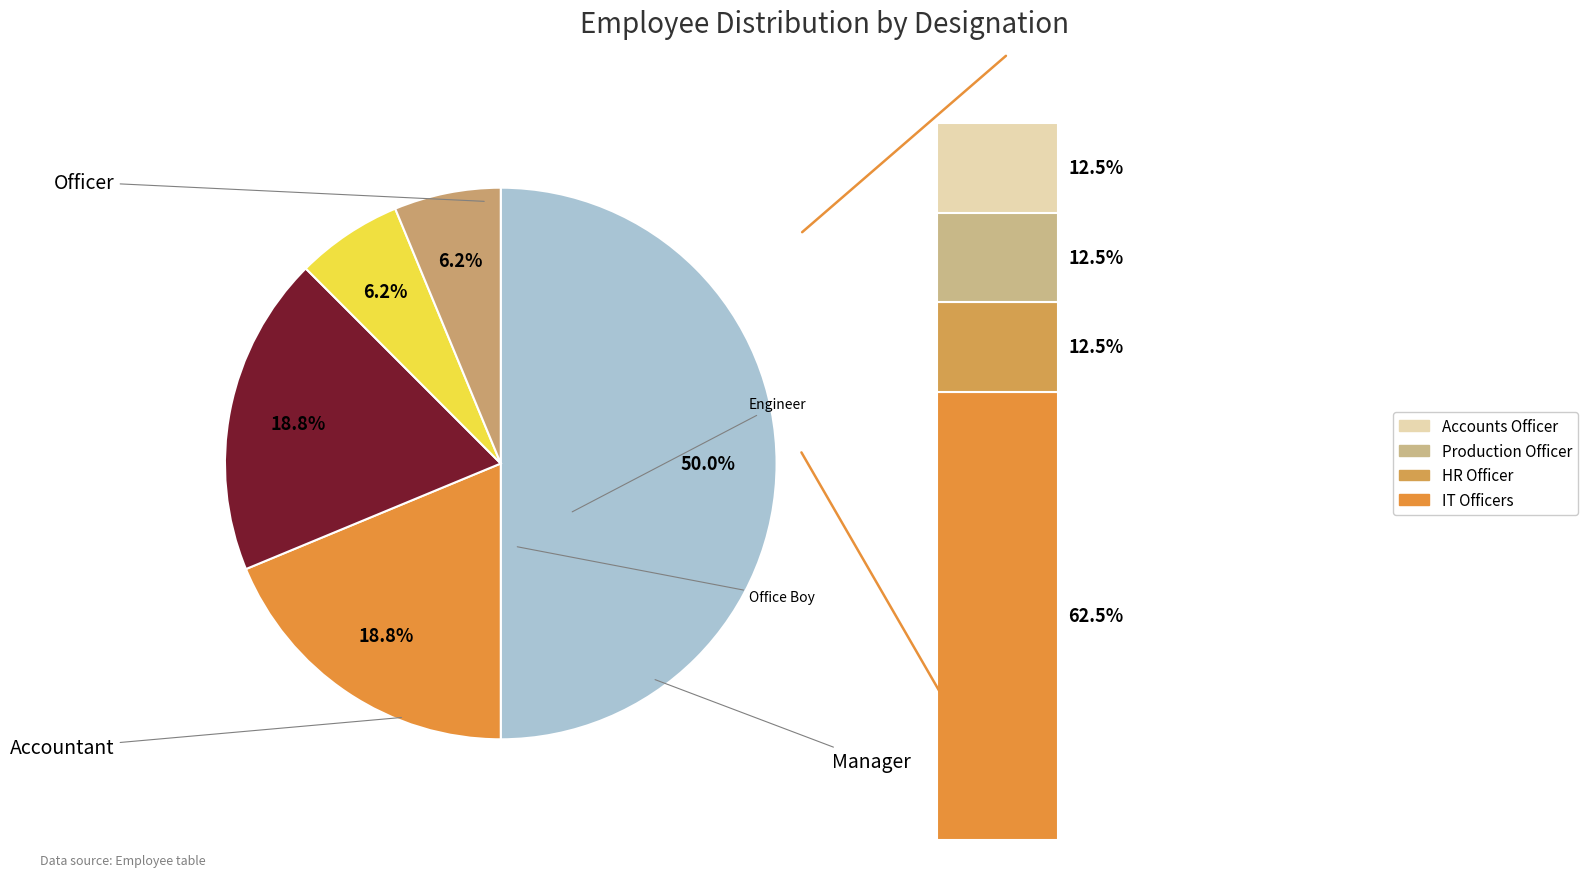

Is it true that Engineer is 1% of the pie?

False